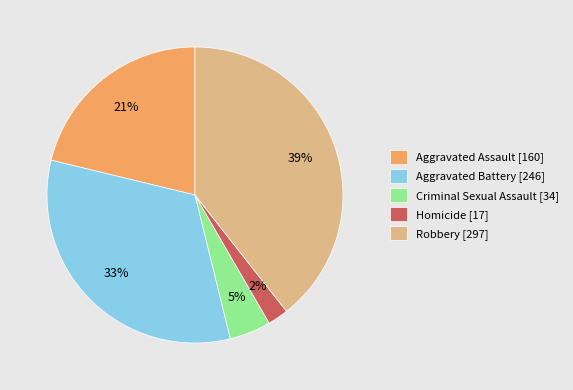

Do Robbery [297] and Criminal Sexual Assault [34] together represent more than half of the pie?

No